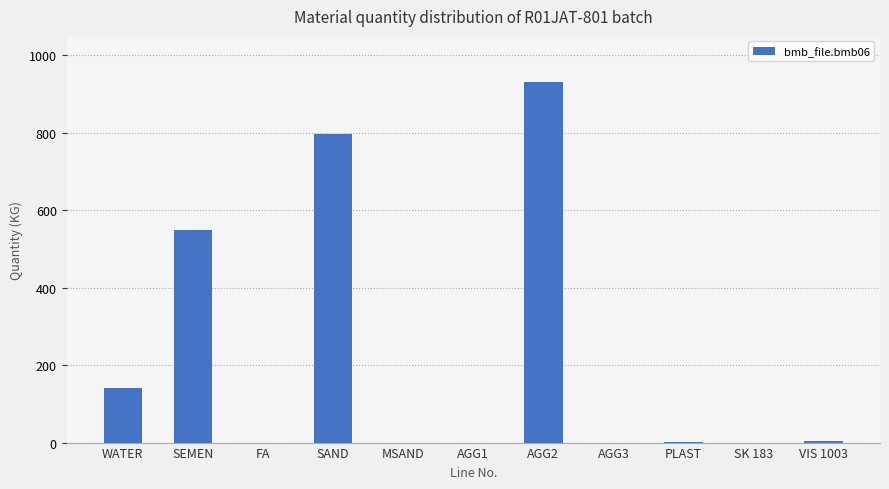

Are the bars horizontal?

No